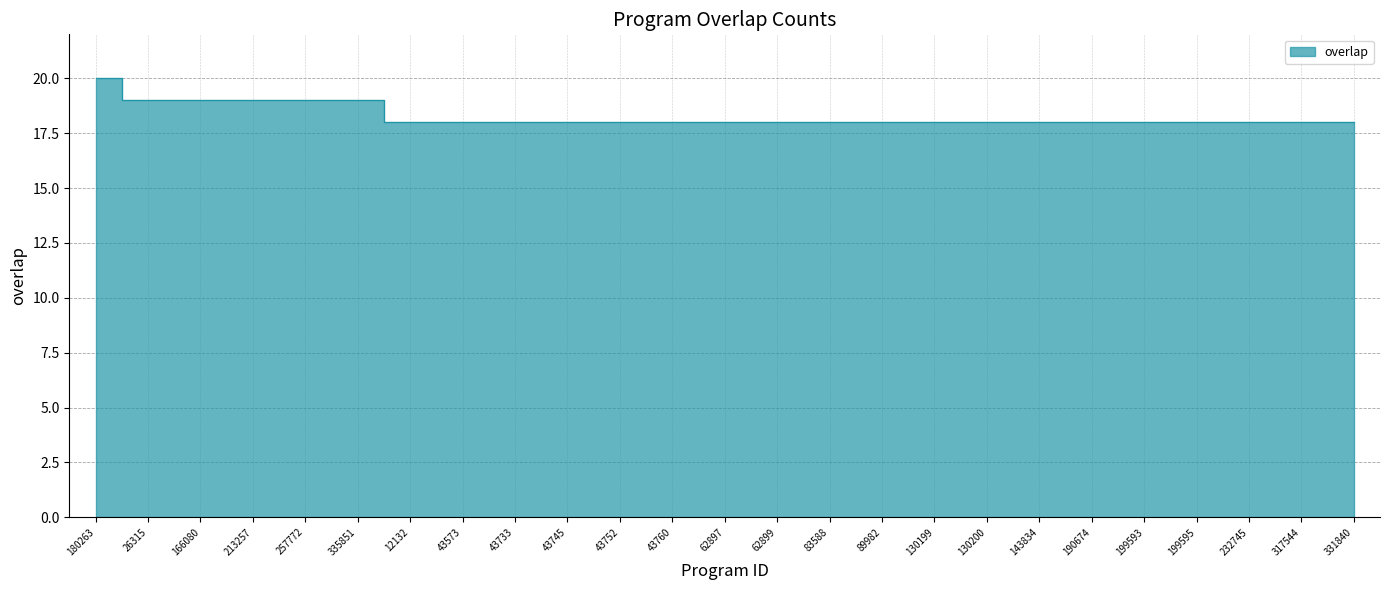

How many values are between 18 and 19?

24